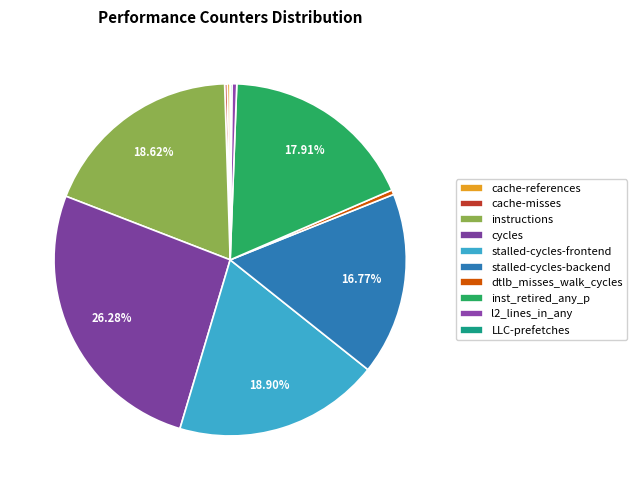

Rank the categories by value from lowest to highest.

LLC-prefetches, cache-misses, cache-references, dtlb_misses_walk_cycles, l2_lines_in_any, stalled-cycles-backend, inst_retired_any_p, instructions, stalled-cycles-frontend, cycles